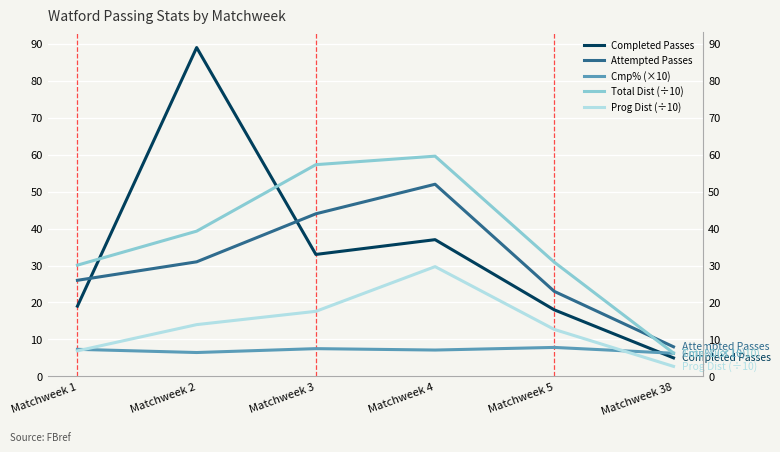

Reading left to right, extract all data points from this chart.

Completed Passes: 19.0	89.0	33.0	37.0	18.0	5.0
Attempted Passes: 26.0	31.0	44.0	52.0	23.0	8.0
Cmp% (×10): 7.3	6.5	7.5	7.1	7.8	6.2
Total Dist (÷10): 30.1	39.3	57.3	59.6	30.9	6.3
Prog Dist (÷10): 6.9	14.0	17.6	29.7	12.7	2.7